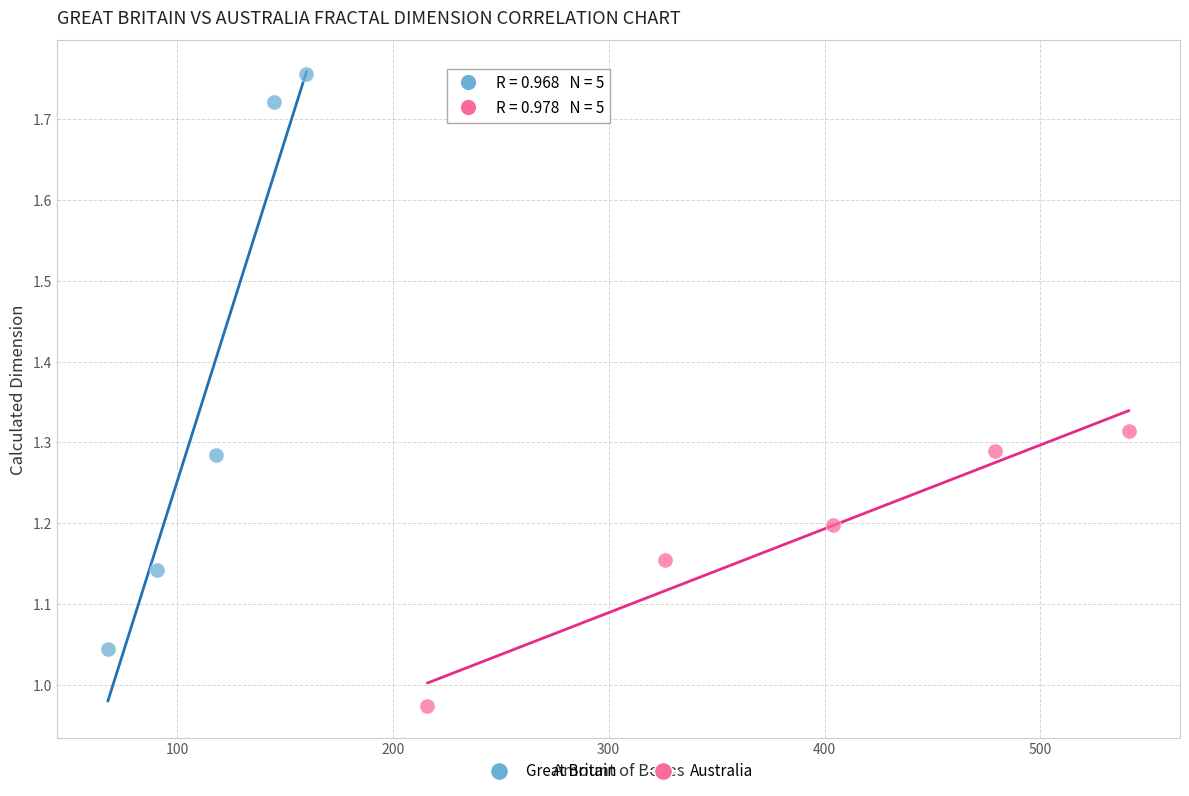

Which series reaches the minimum Y coordinate?

Australia